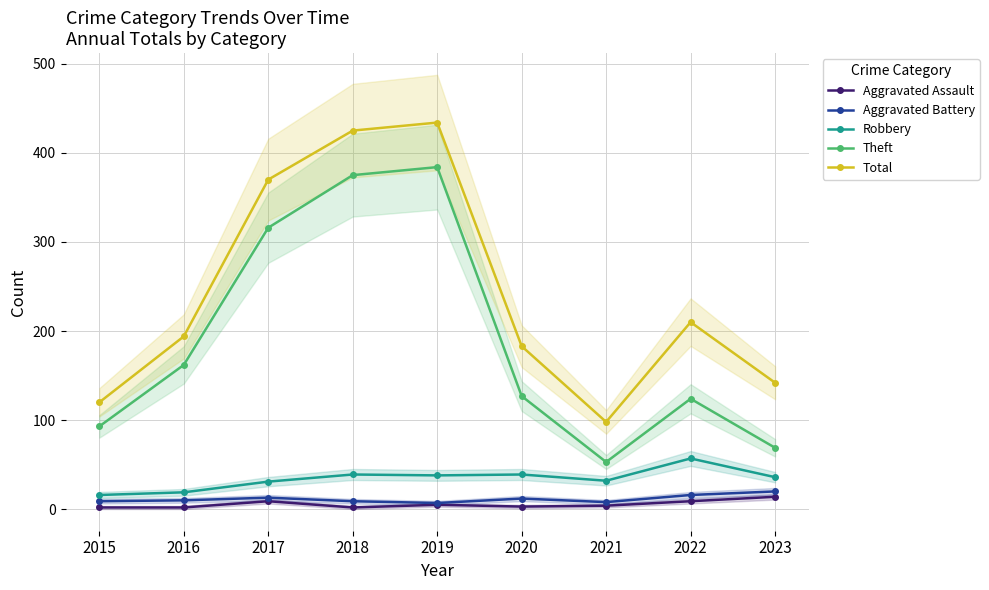

What is the spread (max minus min) of values at 2016?

192